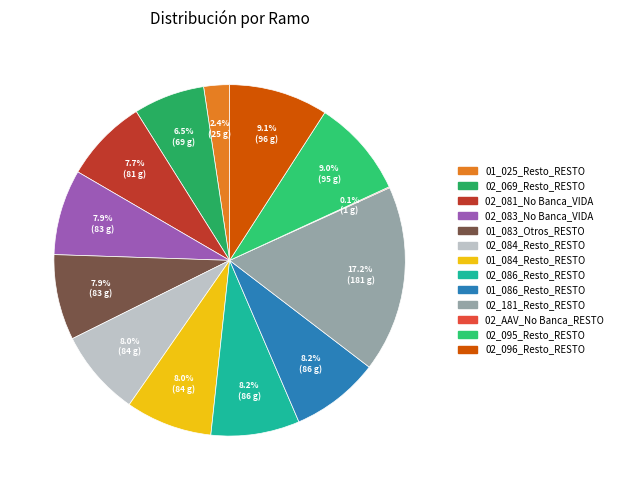

Is there a majority slice in this chart?

No